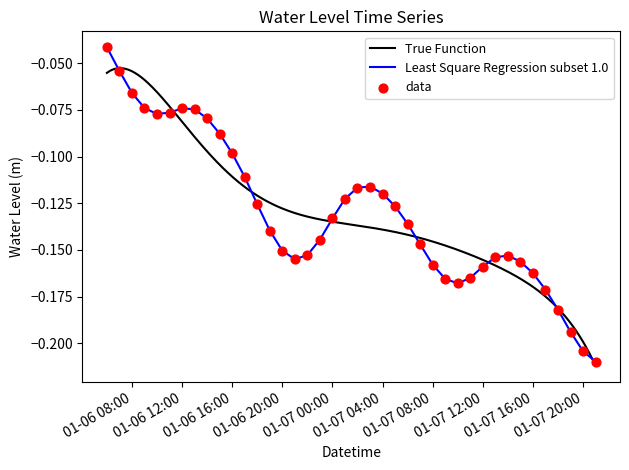

Is it true that Least Square Regression subset 1.0 equals -0.2 at 01-07 00:00?

False